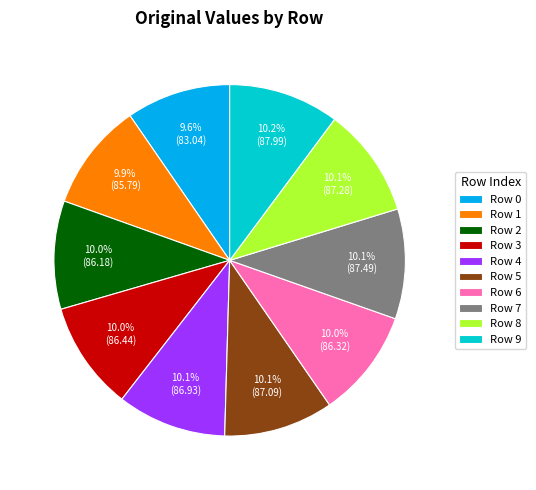

Count the number of slices in the pie.

10